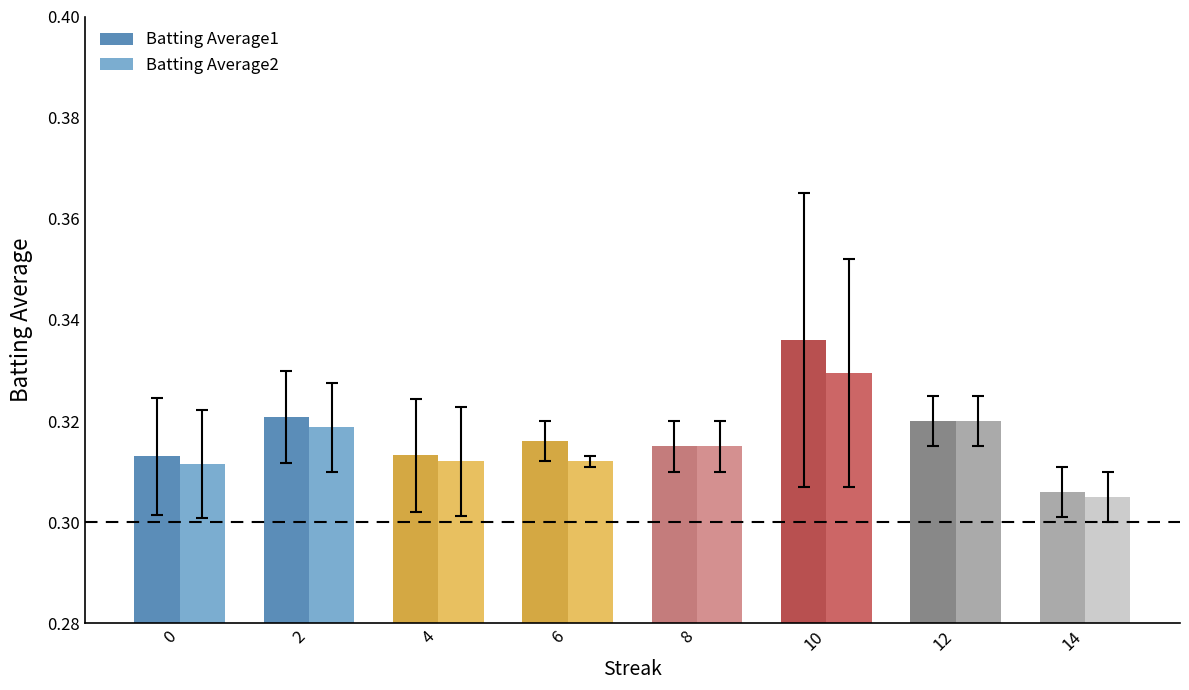

Between 10 and 2, which is larger?

10